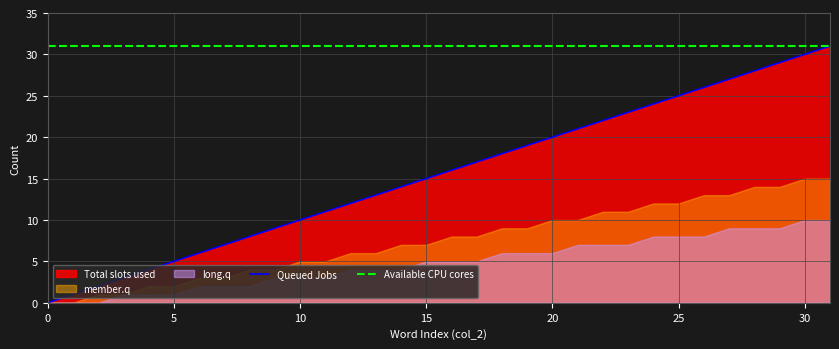

The value of Available CPU cores at 0 is 14. True or false?

False